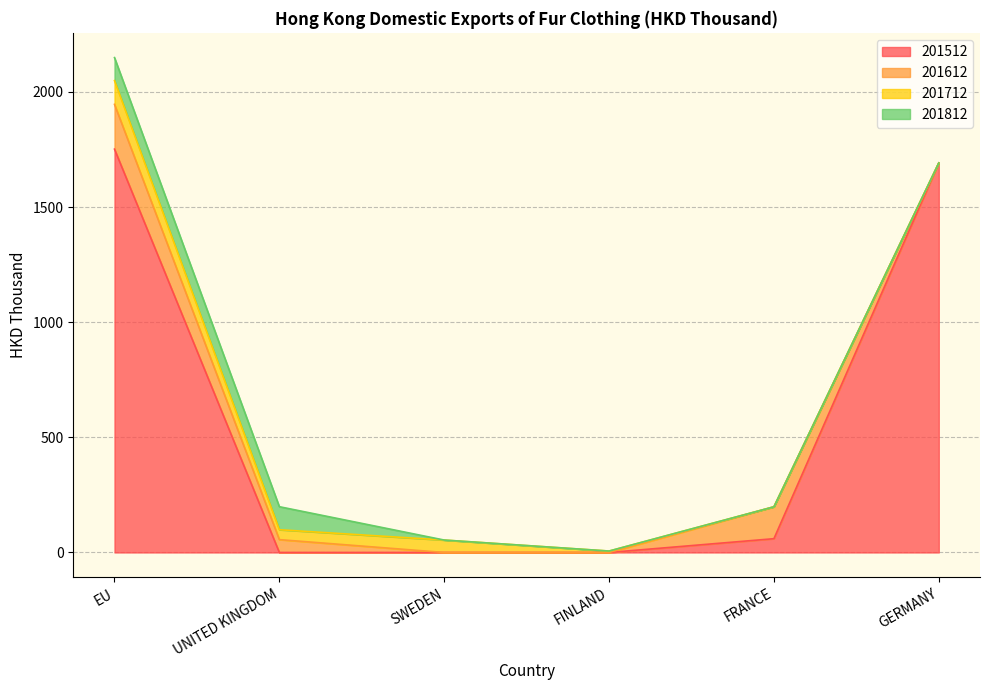

What are all the series names shown in the legend?

201512, 201612, 201712, 201812